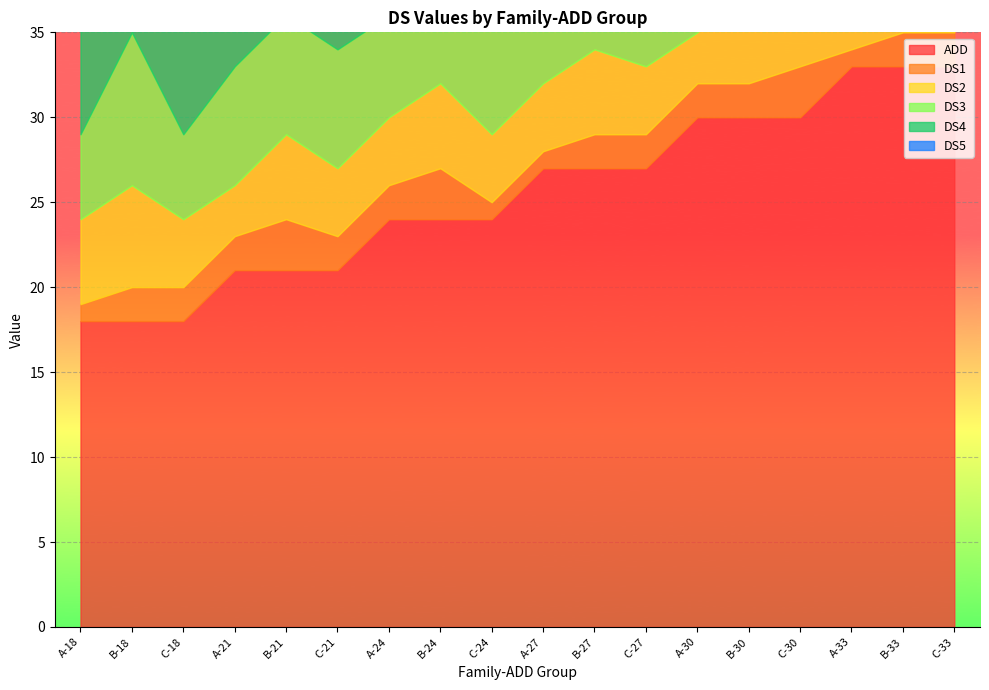

True or false: ADD and DS1 cross at least once.

False